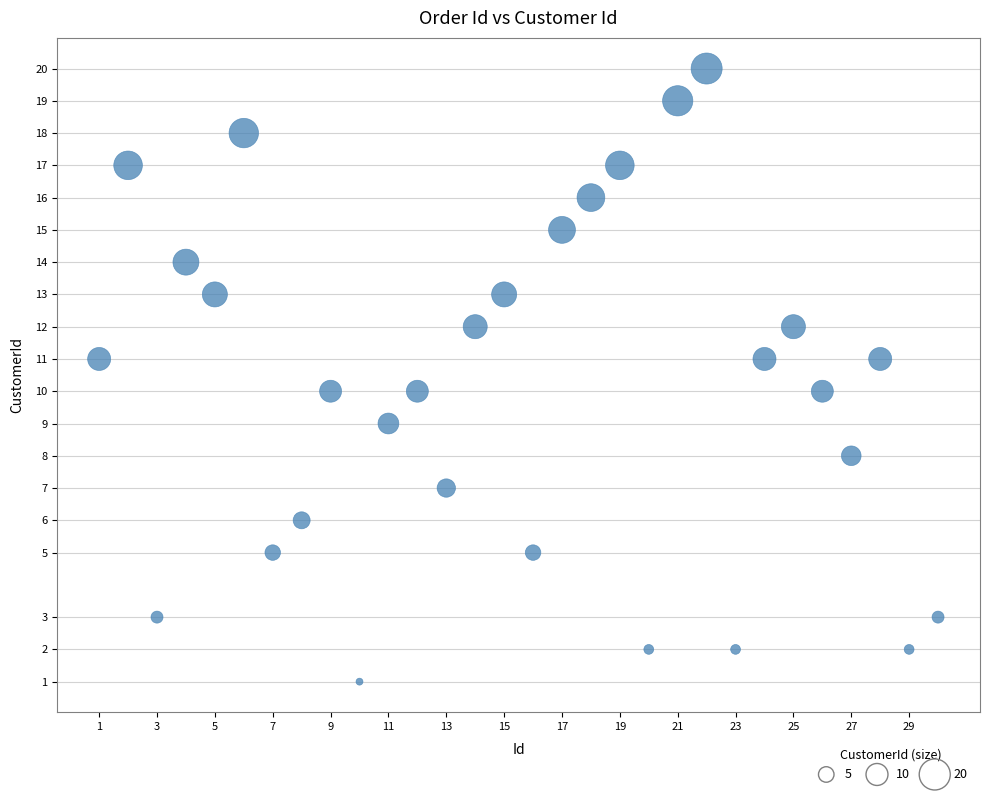

What is the range of Y values (max minus min)?

19